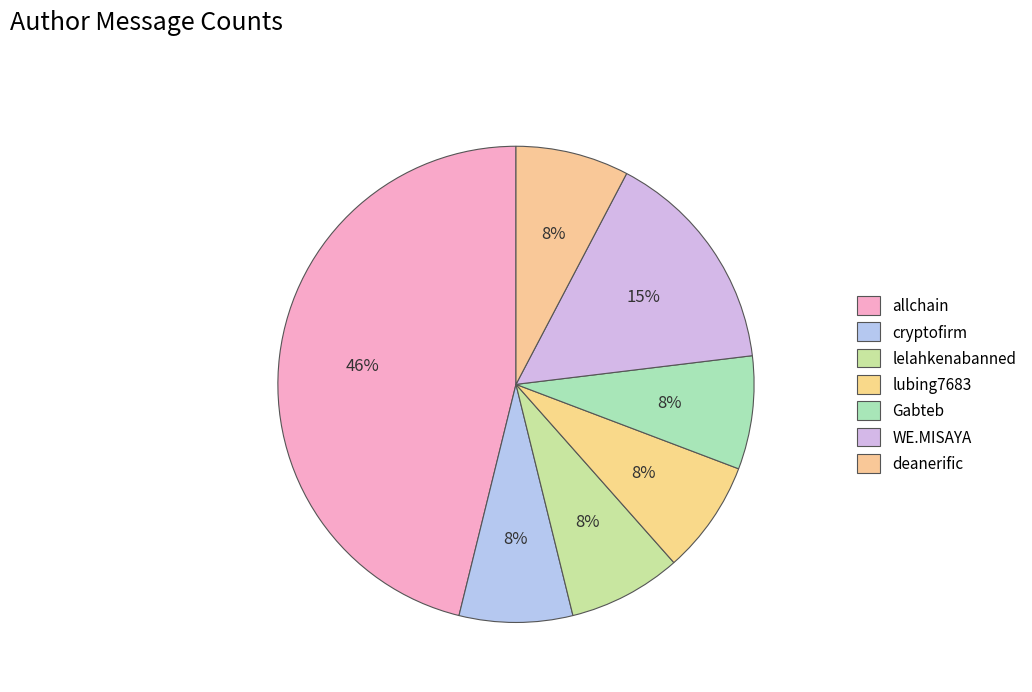

The Gabteb slice represents 8% of the pie. True or false?

True